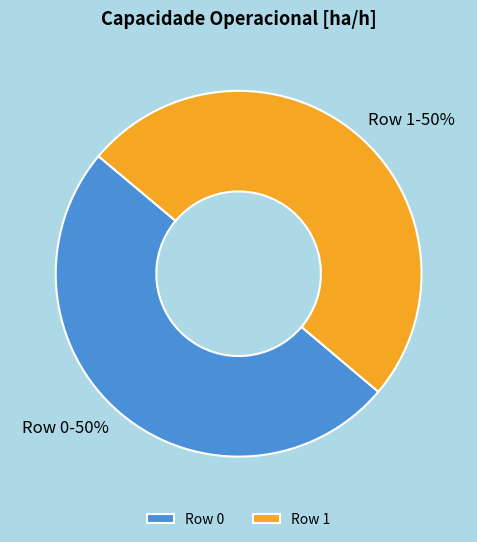

Approximately how many times larger is the value at Row 0 compared to Row 1?

1.0